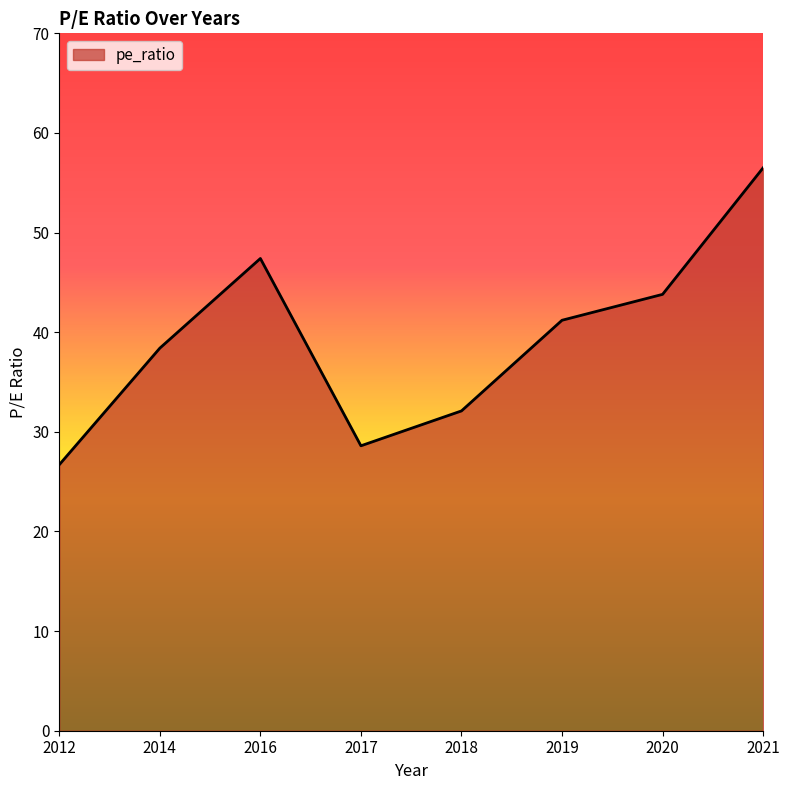

Which label corresponds to the smallest value in the chart?

2012